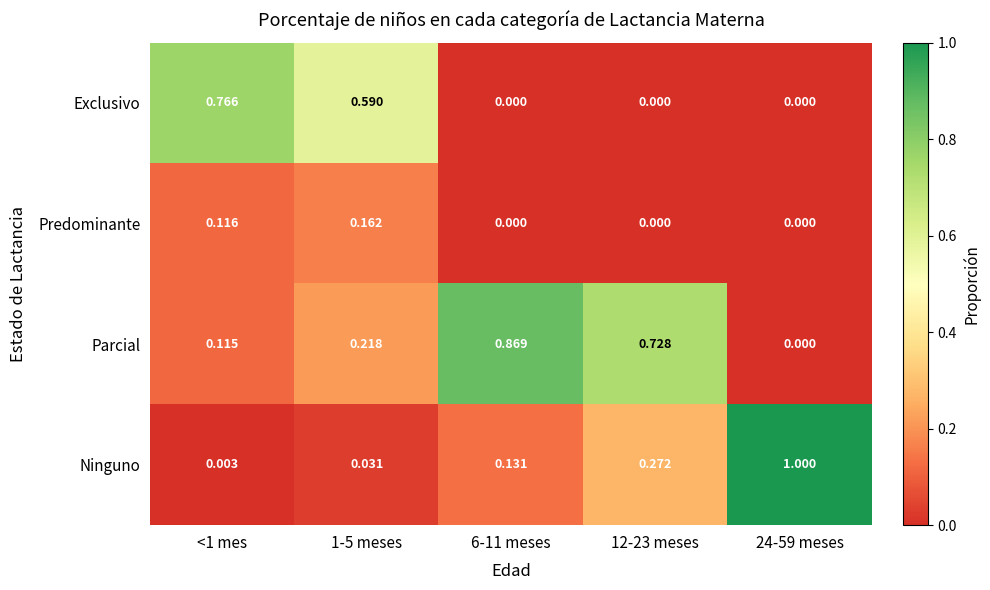

Which series has the largest total across all categories?

Parcial